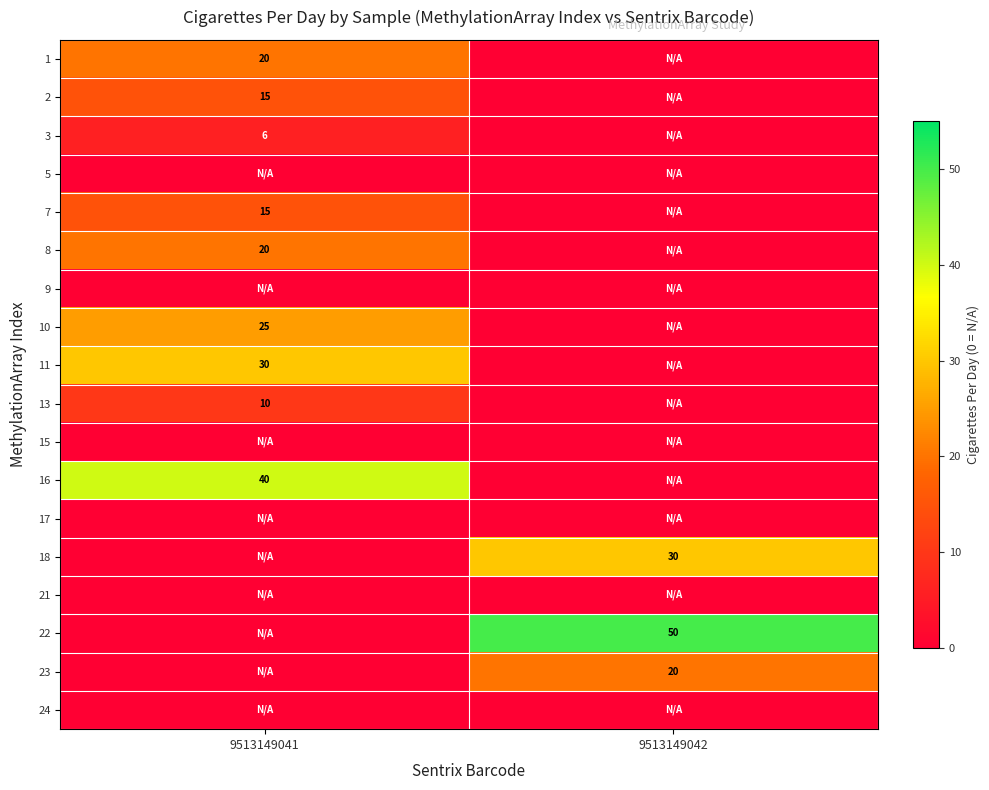

Count the number of data series in this chart.

18